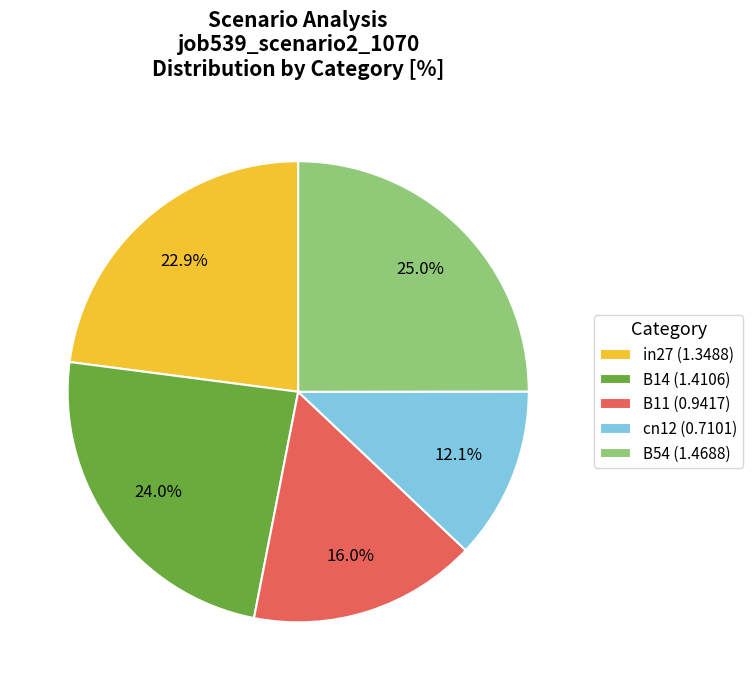

Which has a higher value, B14 or B11?

B14